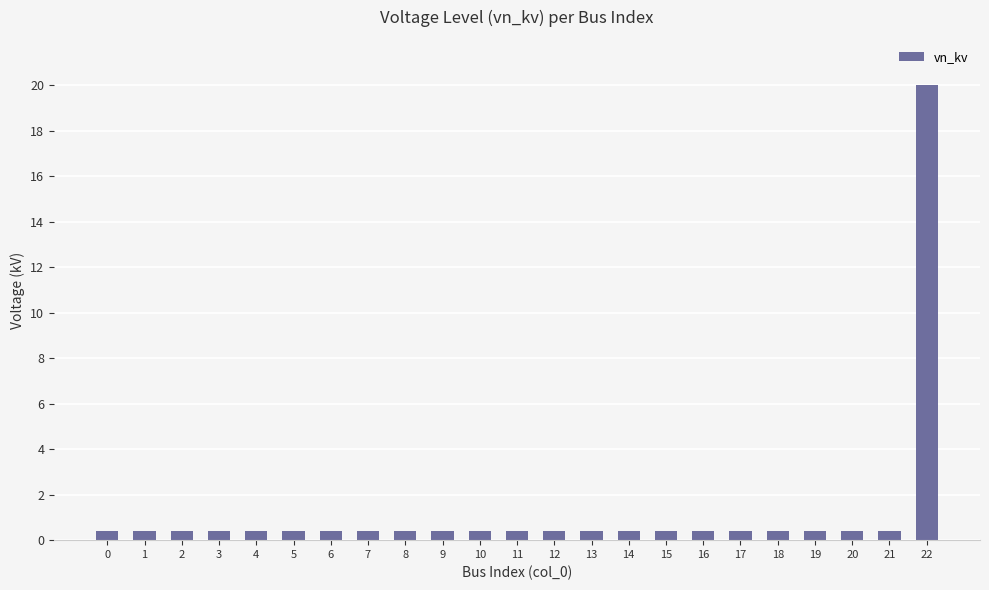

What is the greatest value displayed?

20.0